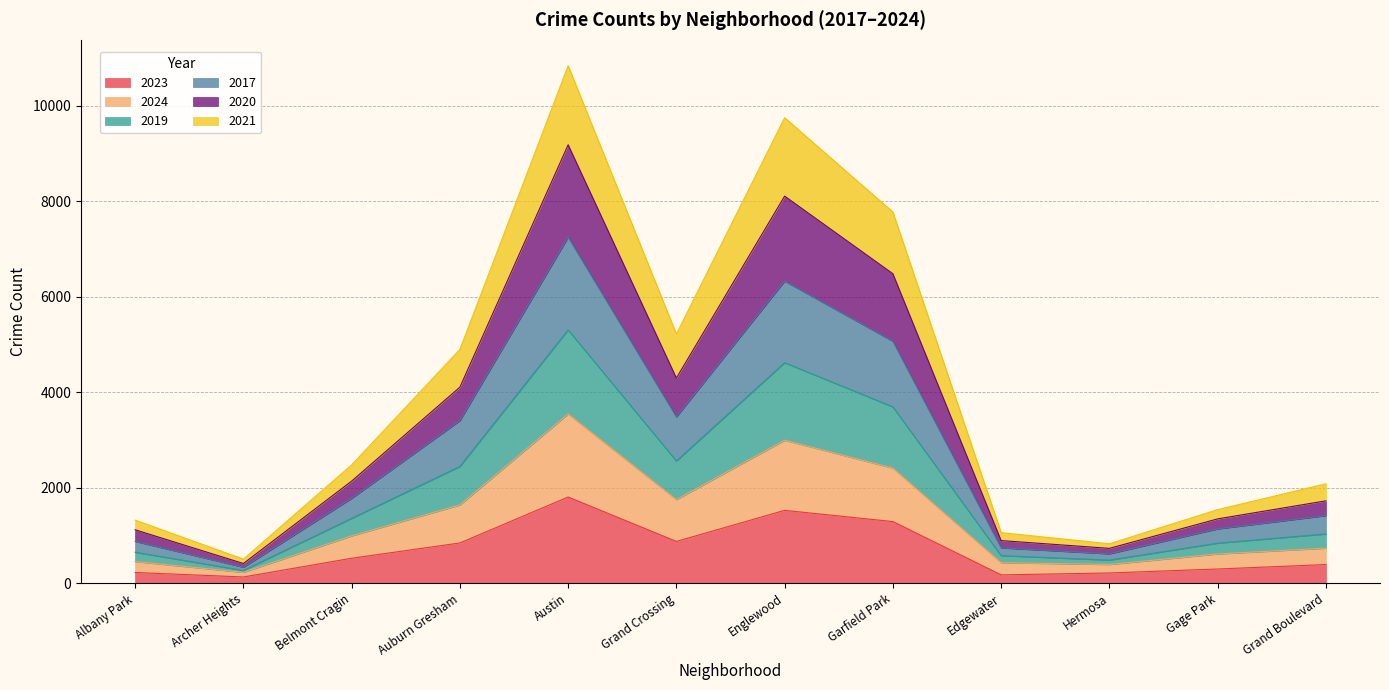

What position from the left is Hermosa?

10